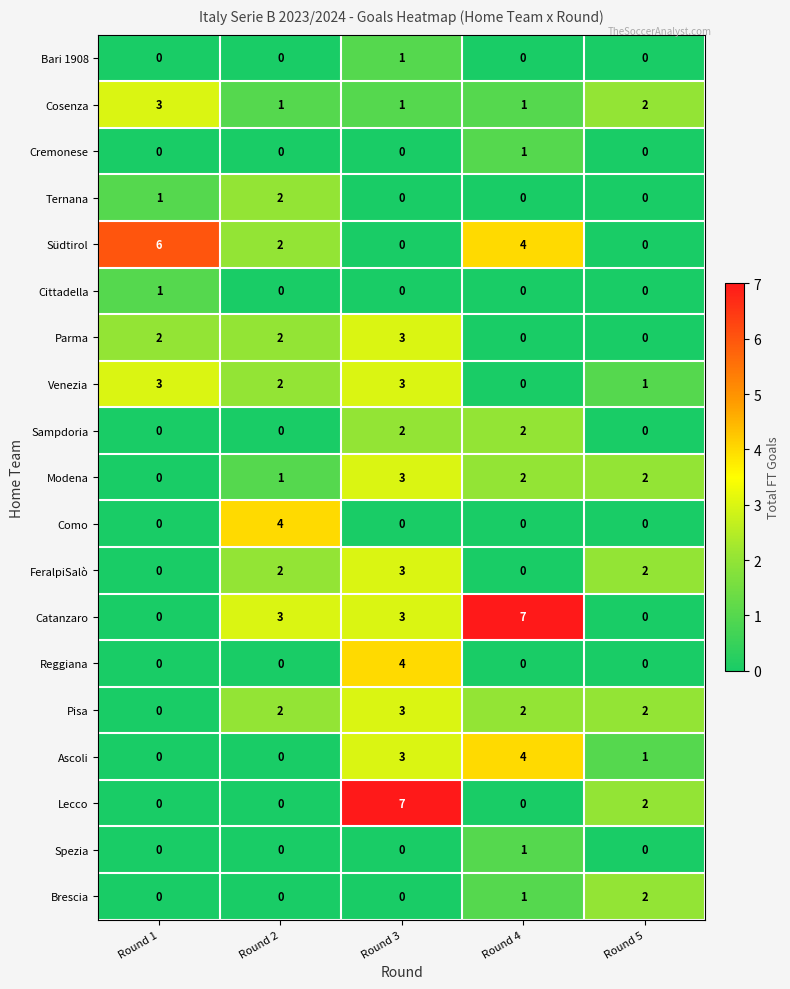

At which category is the sum across all series the highest?

Round 3